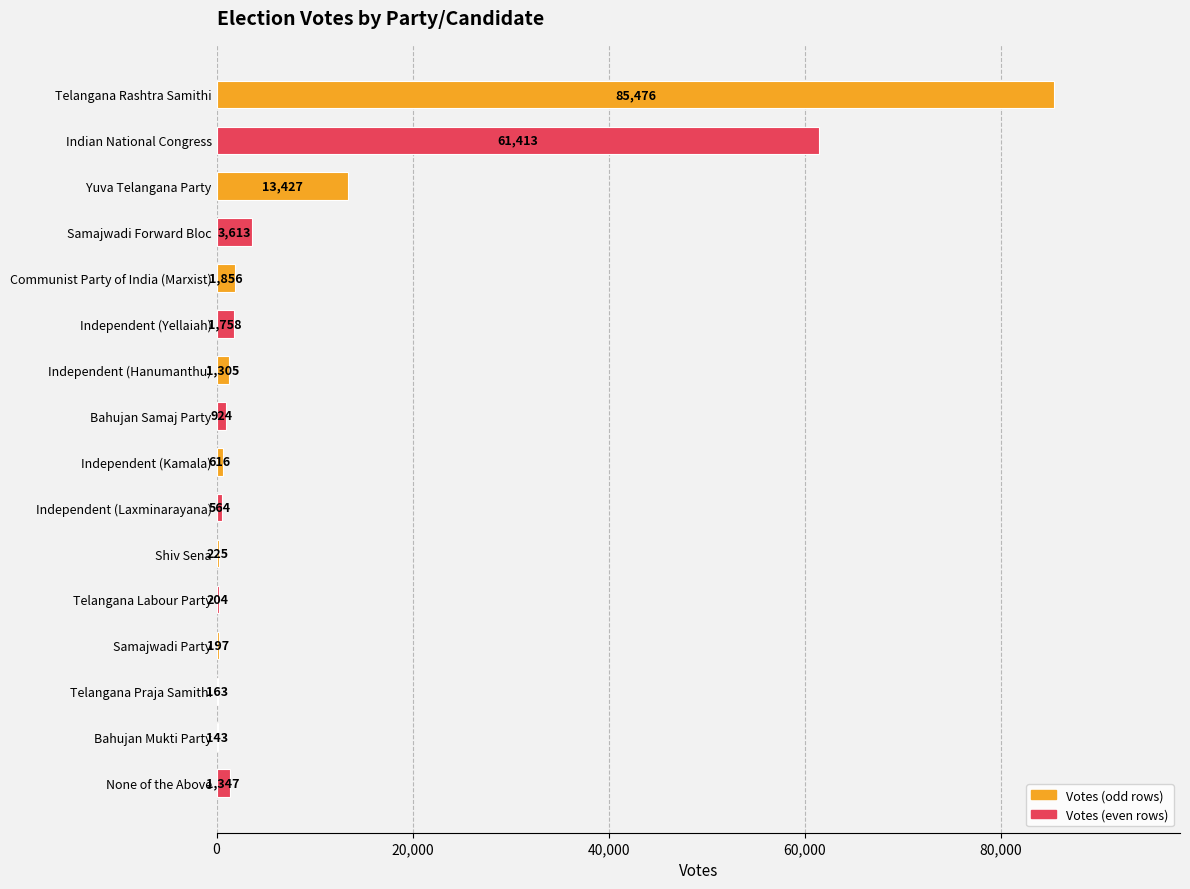

What is the sum of the values at Telangana Labour Party and Bahujan Mukti Party?

347